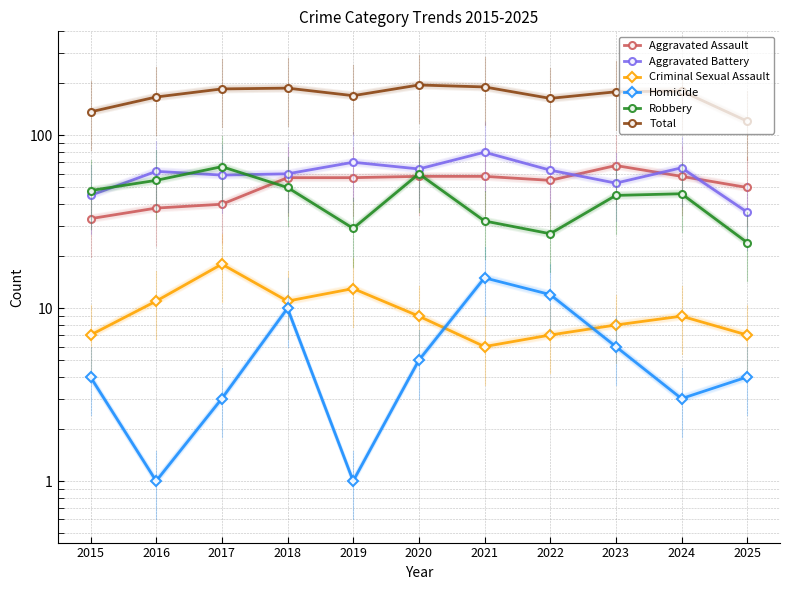

Reading right to left, transcribe all the data shown in this chart.

Aggravated Assault: 2025=50	2024=58	2023=67	2022=55	2021=58	2020=58	2019=57	2018=57	2017=40	2016=38	2015=33
Aggravated Battery: 2025=36	2024=65	2023=53	2022=63	2021=80	2020=64	2019=70	2018=60	2017=59	2016=62	2015=45
Criminal Sexual Assault: 2025=7	2024=9	2023=8	2022=7	2021=6	2020=9	2019=13	2018=11	2017=18	2016=11	2015=7
Homicide: 2025=4	2024=3	2023=6	2022=12	2021=15	2020=5	2019=1	2018=10	2017=3	2016=1	2015=4
Robbery: 2025=24	2024=46	2023=45	2022=27	2021=32	2020=60	2019=29	2018=50	2017=66	2016=55	2015=48
Total: 2025=121	2024=181	2023=179	2022=164	2021=191	2020=196	2019=170	2018=188	2017=186	2016=167	2015=137